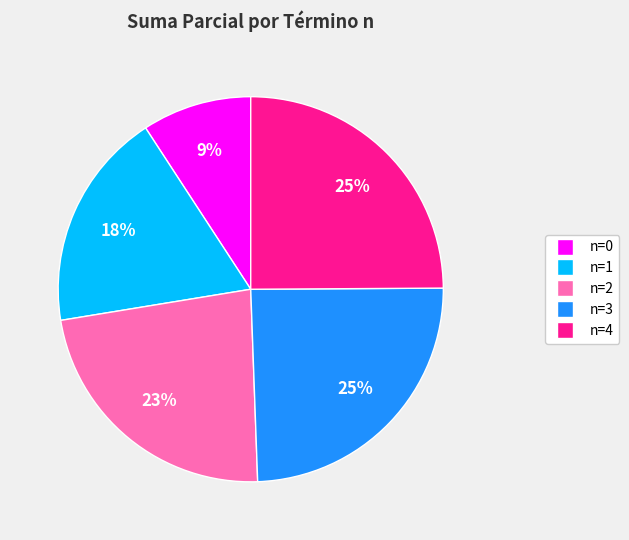

What percentage is the n=4 slice, to the nearest percent?

25%